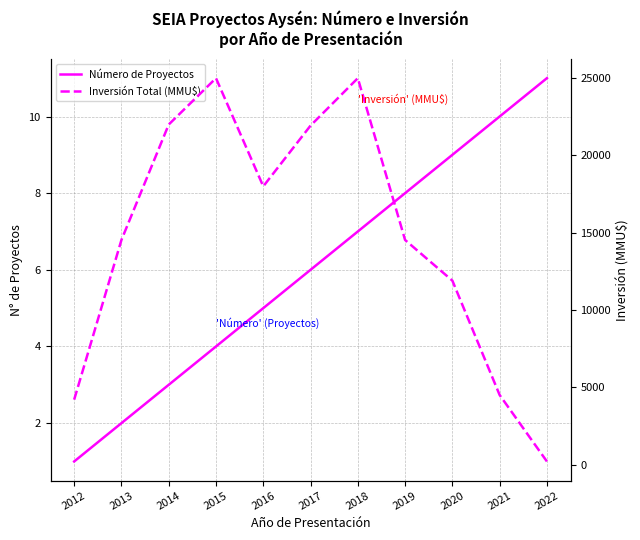

How many data points in Inversión Total (MMU$) are less than 14531?

4